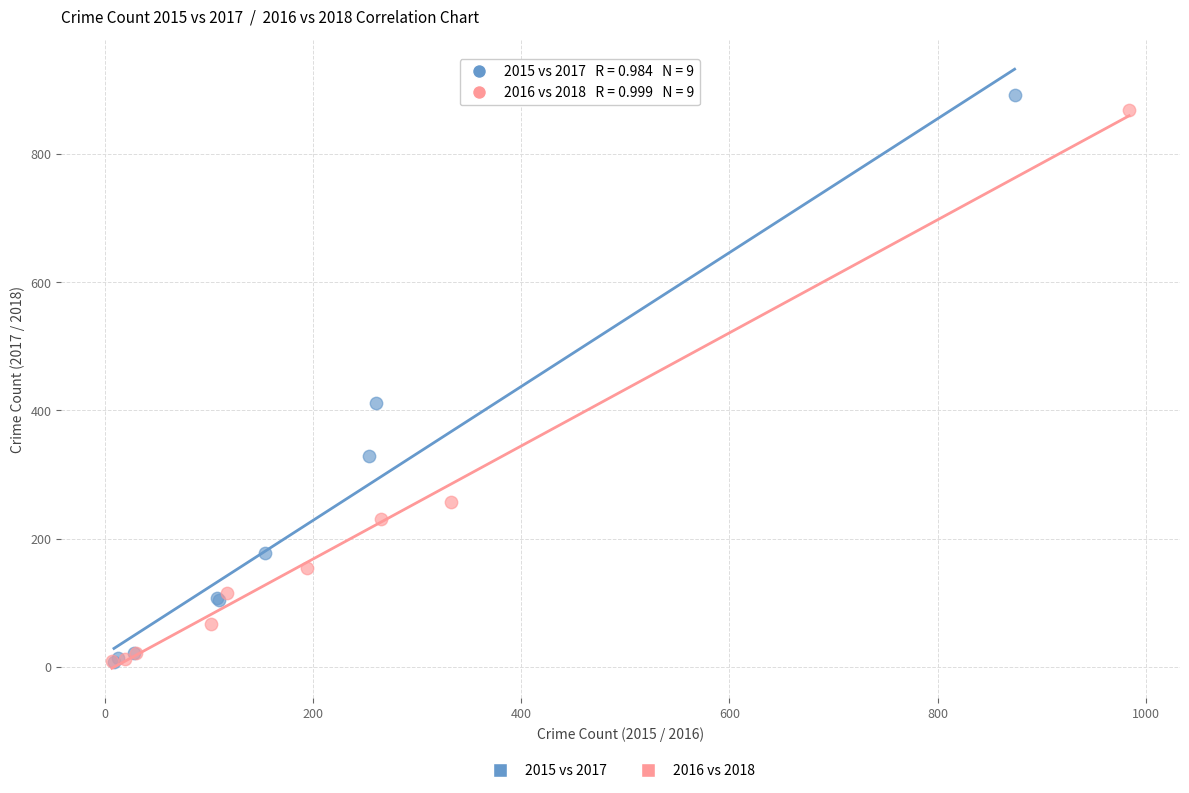

What are all the series names shown in the legend?

2015 vs 2017, 2016 vs 2018